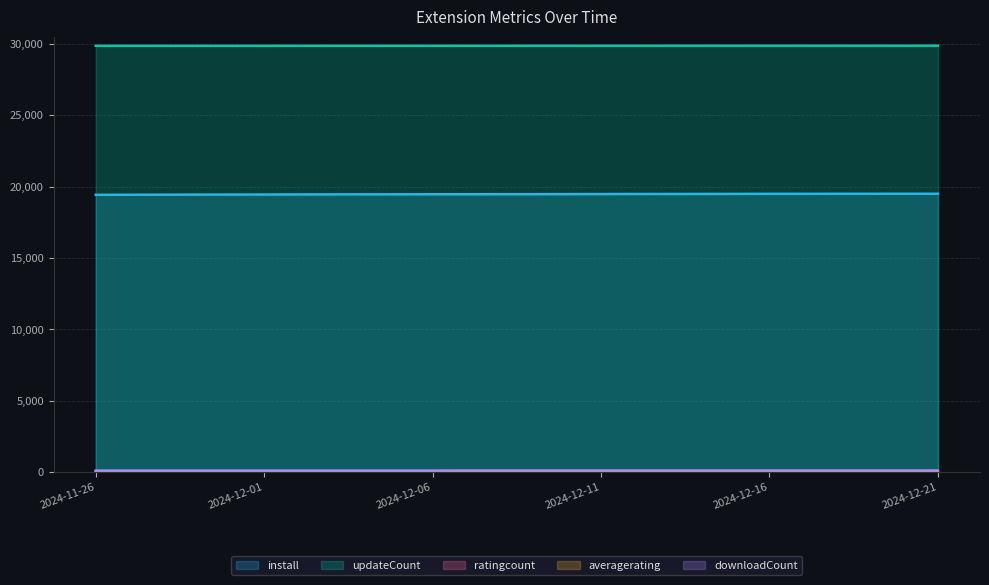

What is the label of the 24th point from the right?

2024-11-28